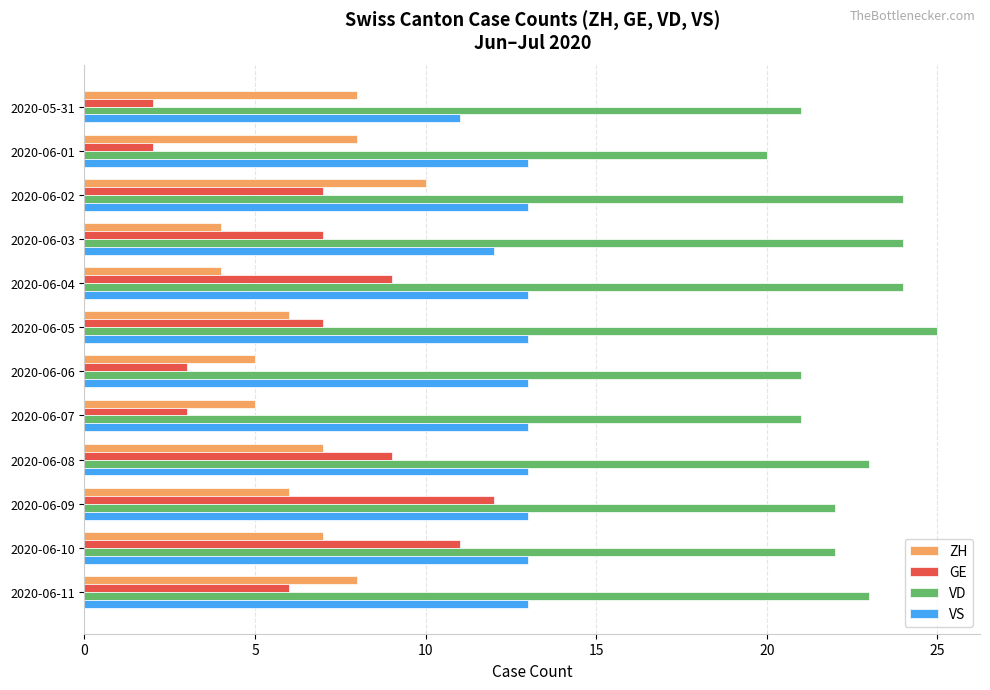

List the series in order of their peak value, lowest first.

ZH, GE, VS, VD